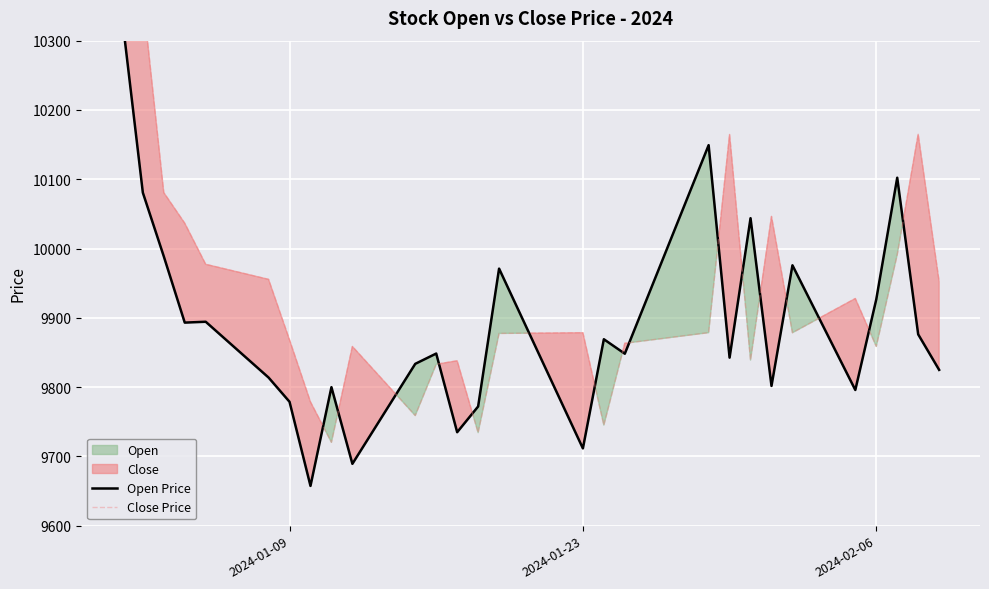

In Open Price, how many points are higher than both neighbors (excluding endpoints)?

9